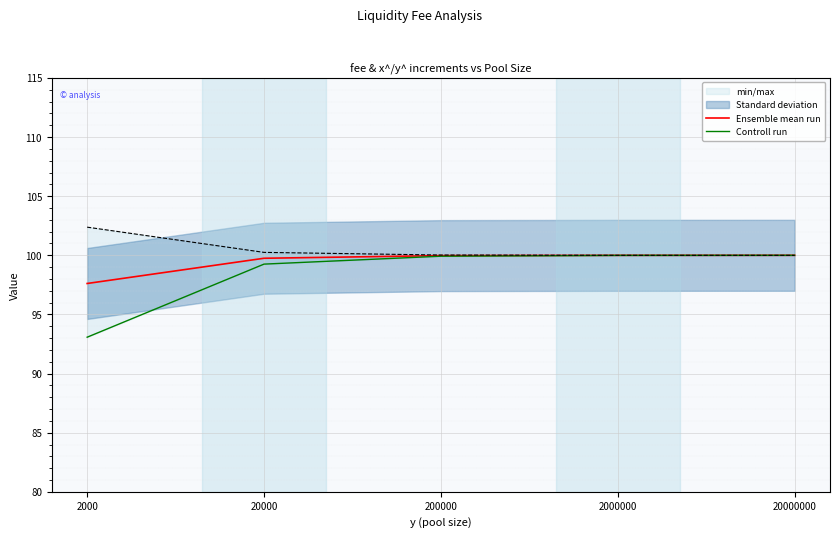

Rank the series by their average value, from highest to lowest.

Ensemble mean run, Controll run